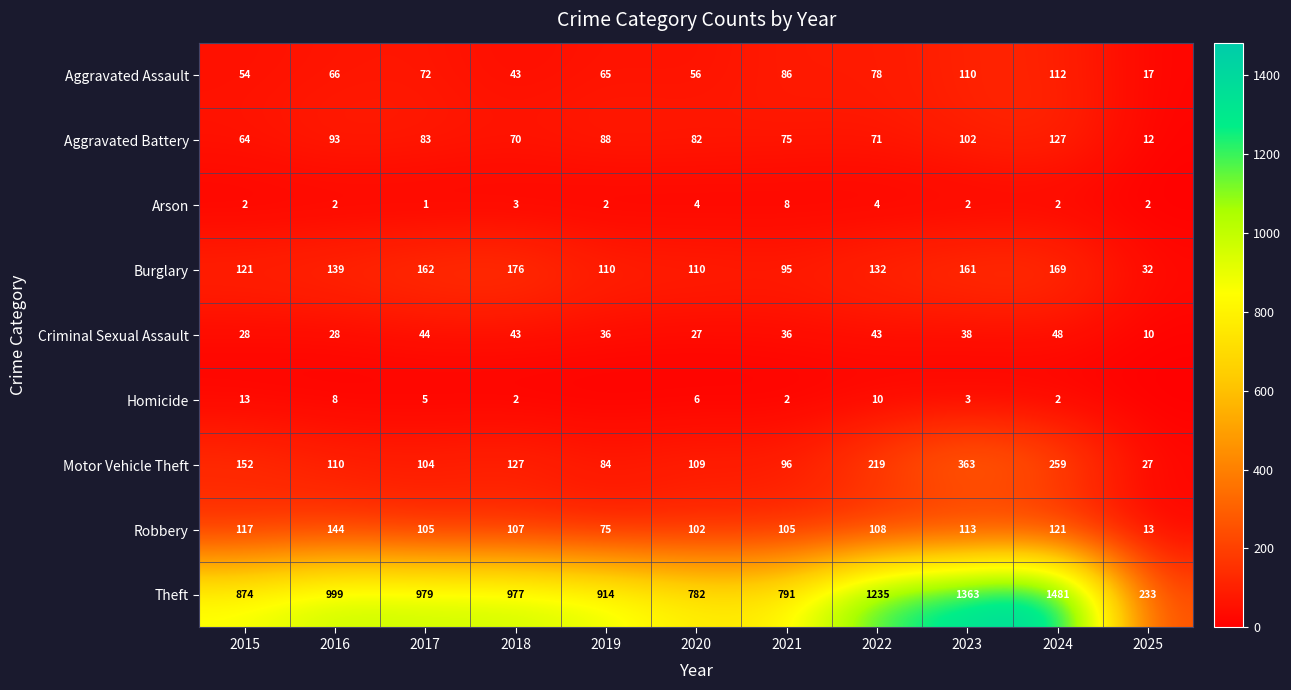

At which category is the sum across all series the highest?

2024